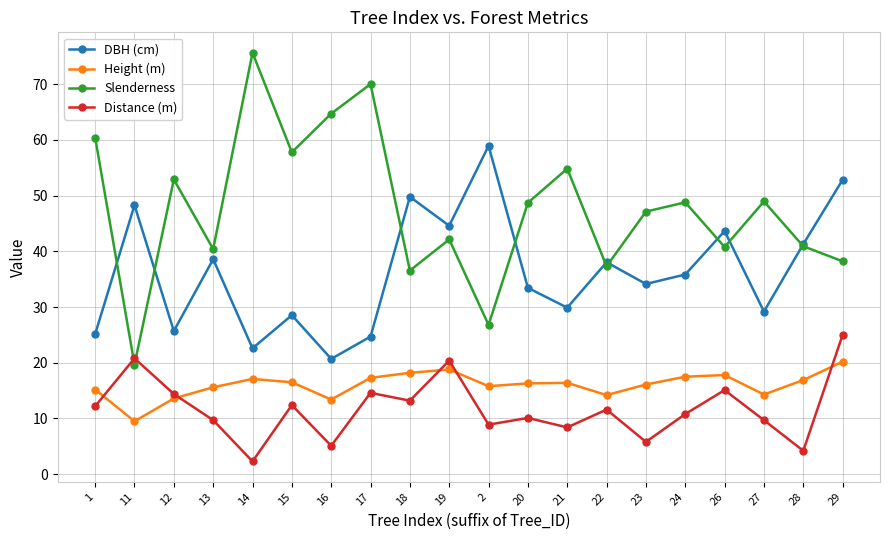

What is the greatest value displayed?

75.7